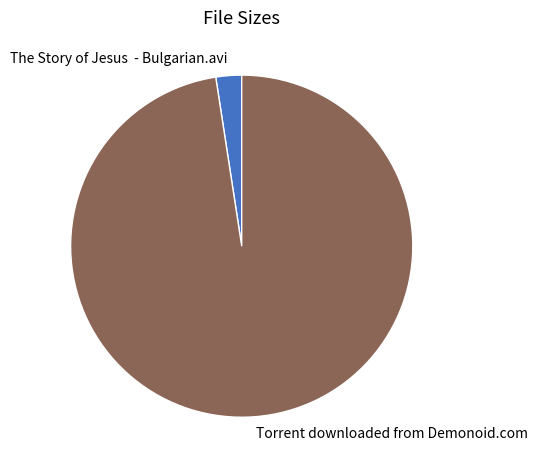

What is the ratio of the value at Torrent downloaded from Demonoid.com to the value at The Story of Jesus - Bulgarian.avi?

40.2